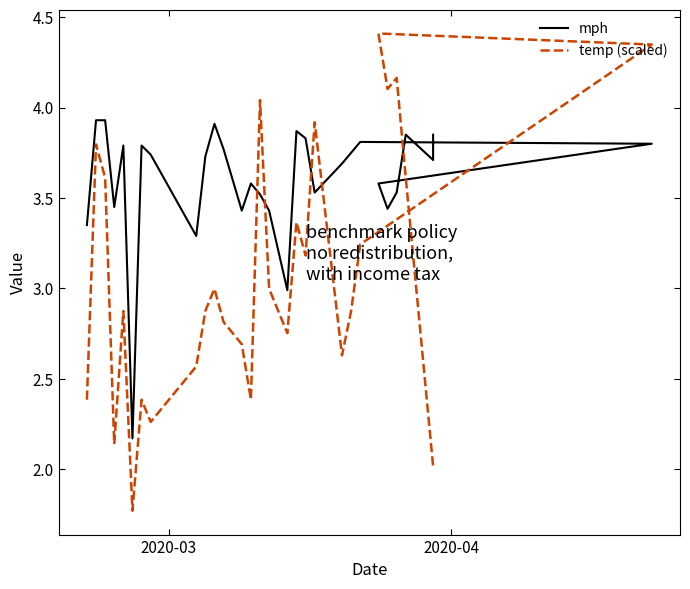

Reading left to right, extract all data points from this chart.

mph: 3.4	3.9	3.9	3.5	3.8	2.2	3.8	3.7	3.3	3.7	3.9	3.8	3.4	3.6	3.5	3.4	3.0	3.9	3.8	3.5	3.7	3.8	3.8	3.8	3.6	3.4	3.5	3.9	3.7	3.9
temp (scaled): 2.4	3.8	3.6	2.1	2.9	1.8	2.4	2.3	2.6	2.9	3.0	2.8	2.7	2.4	4.0	3.0	2.8	3.4	3.2	3.9	2.6	2.9	3.2	4.3	4.4	4.1	4.2	3.6	2.0	2.0